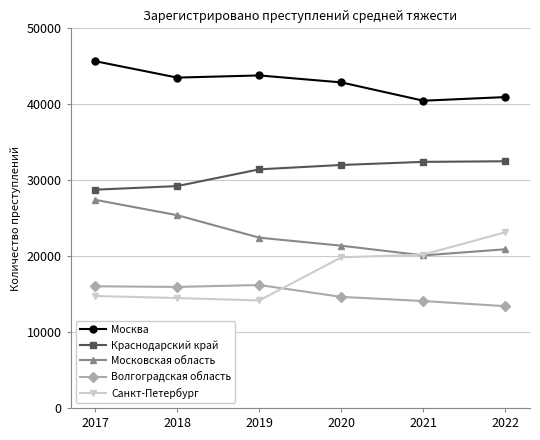

True or false: Санкт-Петербург and Краснодарский край intersect in this chart.

False